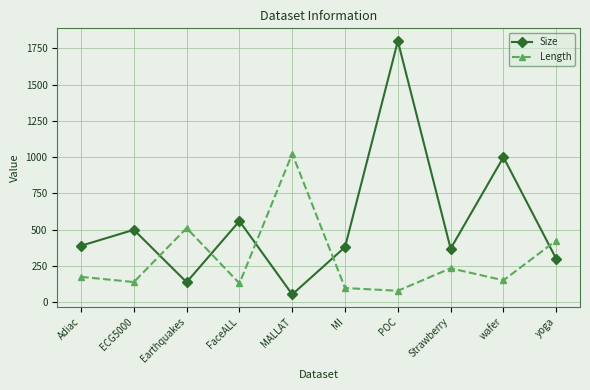

What is the approximate value of Size at Earthquakes?

139